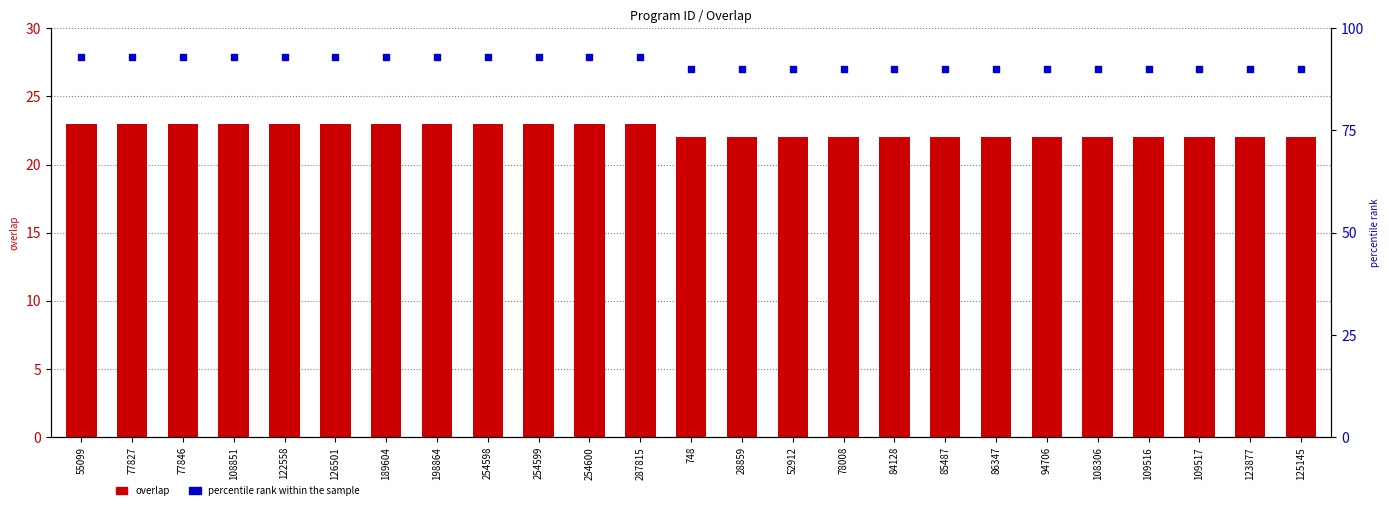

At how many categories does at least one series exceed 75?

25